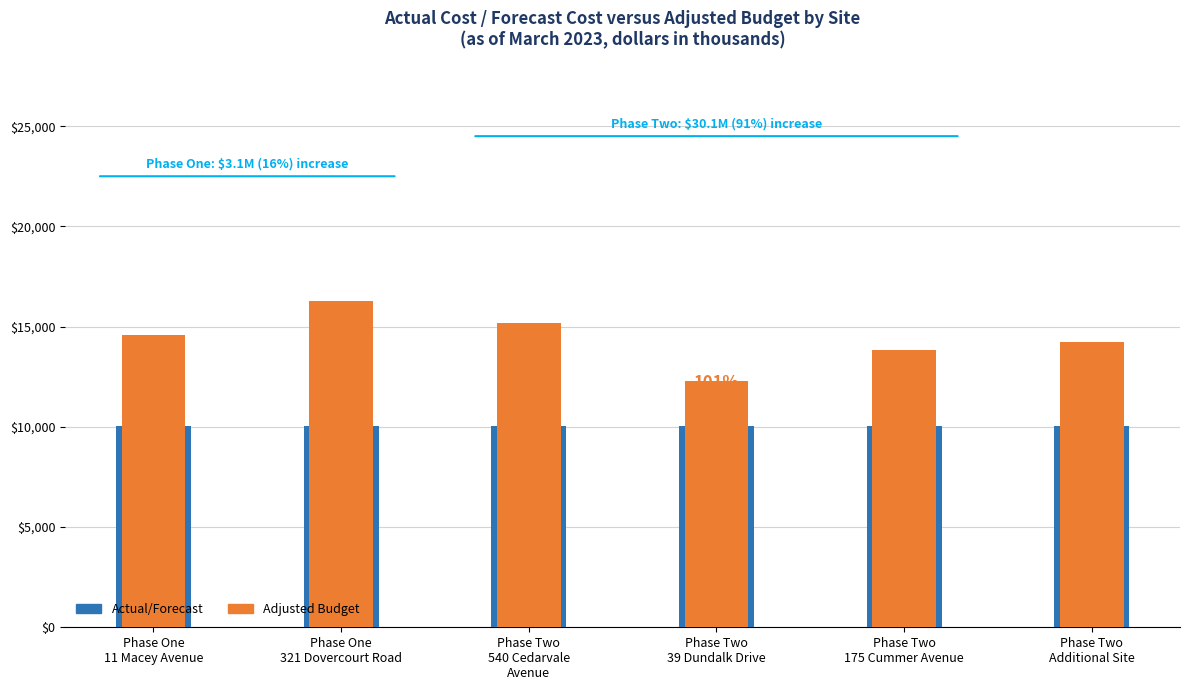

True or false: Adjusted Budget has a value of 5462.1 at Phase Two
Additional Site.

False